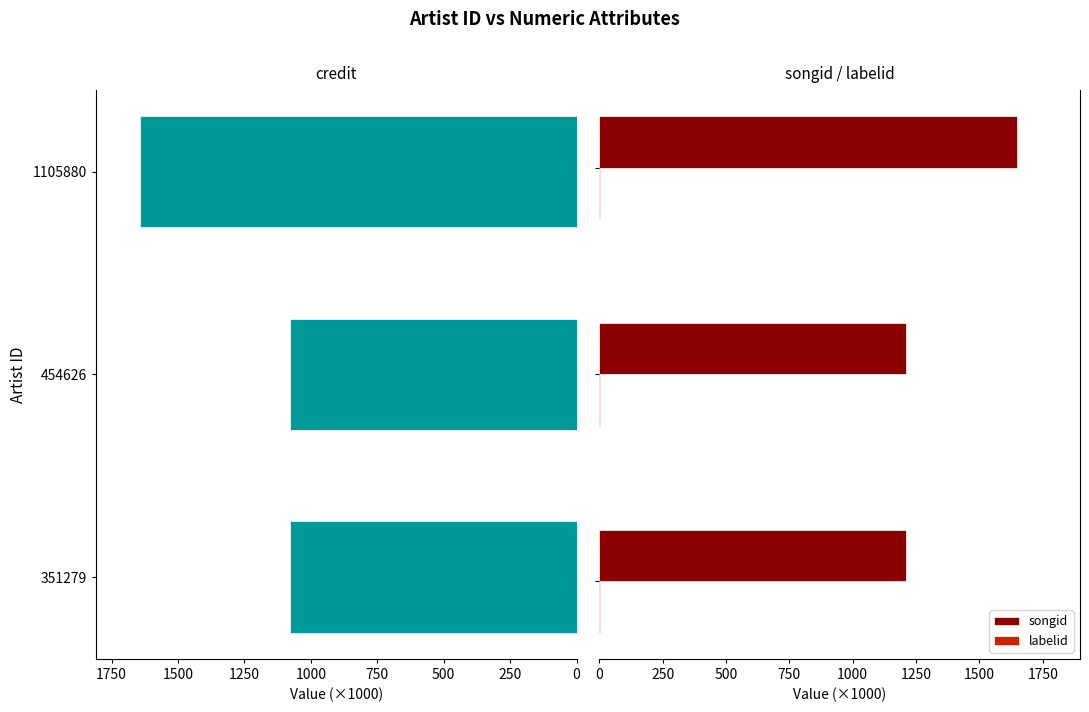

Reading left to right, what are all the values shown in this chart?

credit: 1078.6	1078.6	1644.6
songid: 1211.2	1211.2	1649.4
labelid: 2.4	2.4	2.8